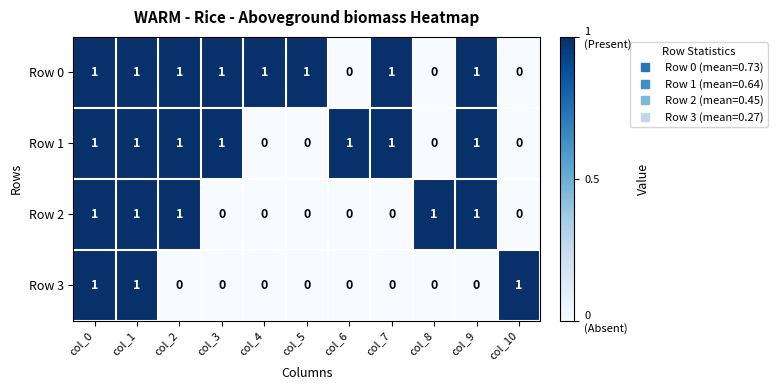

List the series in order of their overall mean, highest first.

Row 0, Row 1, Row 2, Row 3